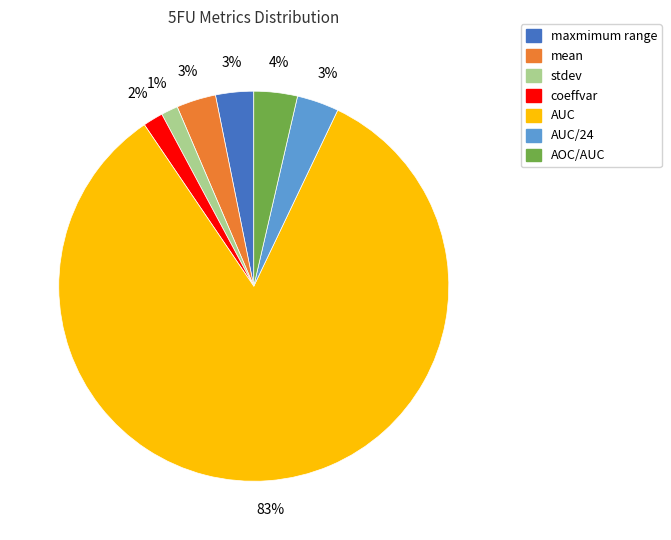

To the nearest percent, what is the average slice percentage?

14%